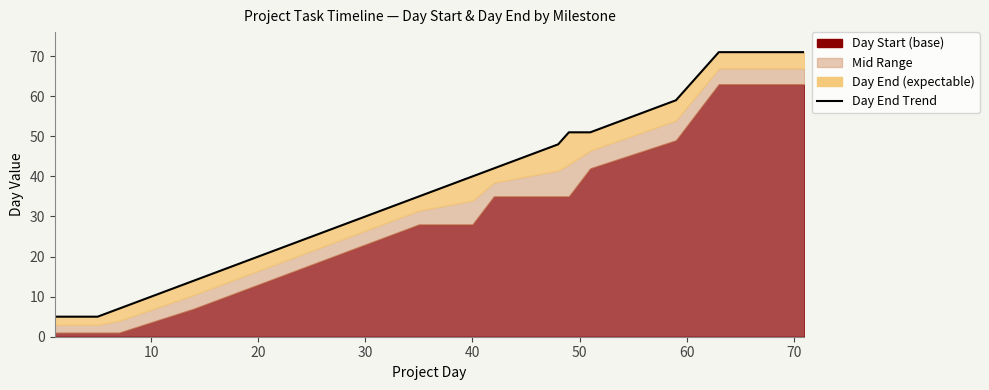

How many data points are above 42?

7